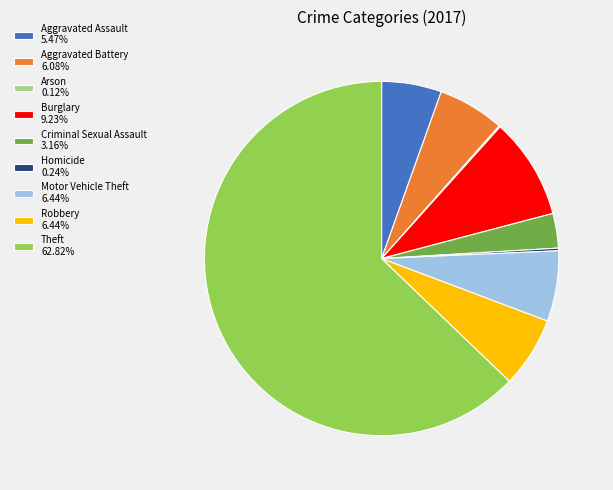

Which slice is the largest?

Theft